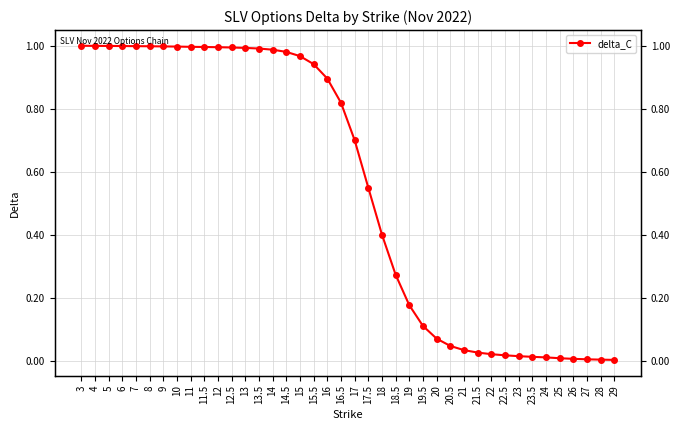

List the labels in order of value, largest first.

3, 4, 5, 6, 7, 8, 9, 10, 11, 11.5, 12, 12.5, 13, 13.5, 14, 14.5, 15, 15.5, 16, 16.5, 17, 17.5, 18, 18.5, 19, 19.5, 20, 20.5, 21, 21.5, 22, 22.5, 23, 23.5, 24, 25, 26, 27, 28, 29